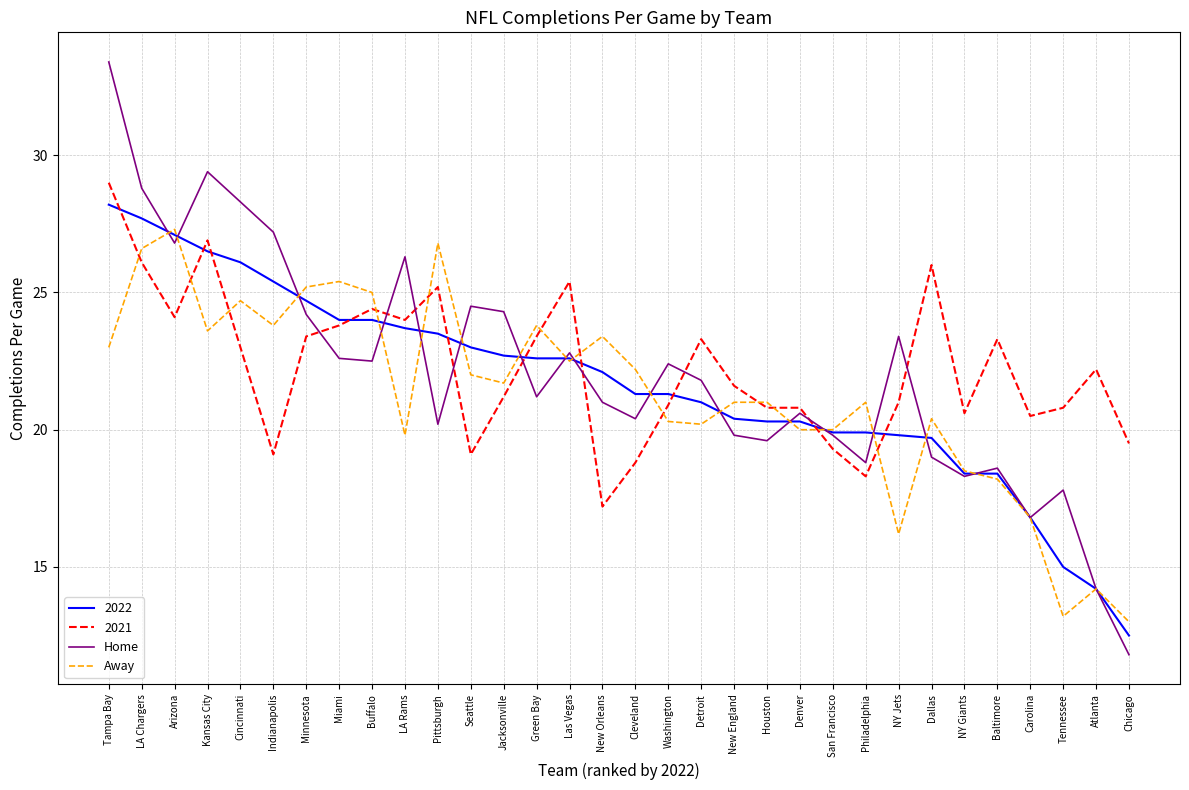

What value does the Home series have at NY Jets?

23.4